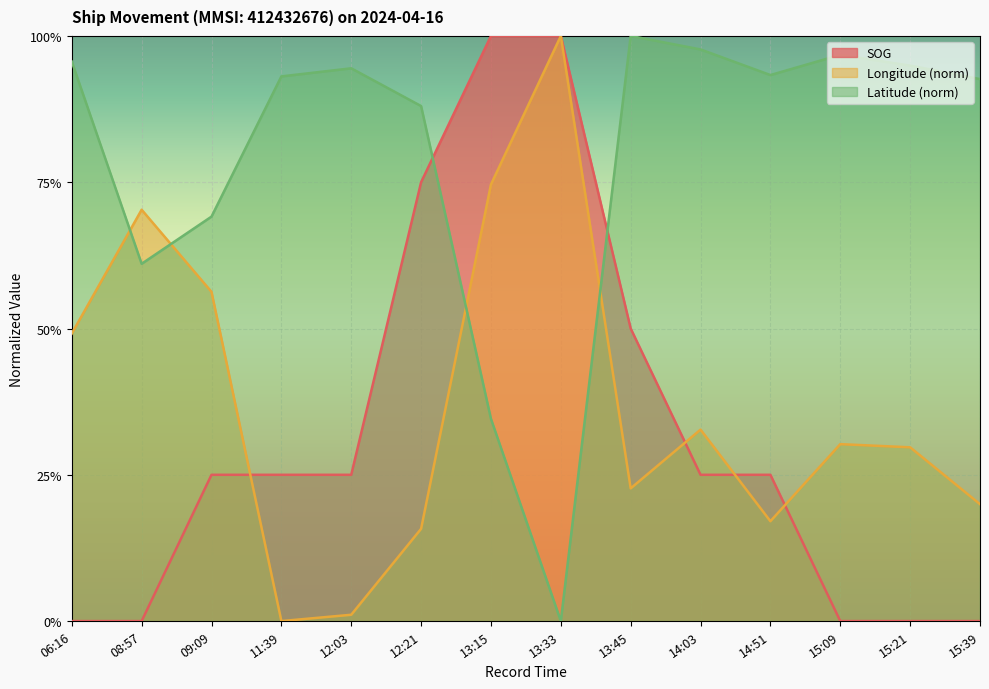

What is the value of the SOG point at the 6th from the left?

0.7